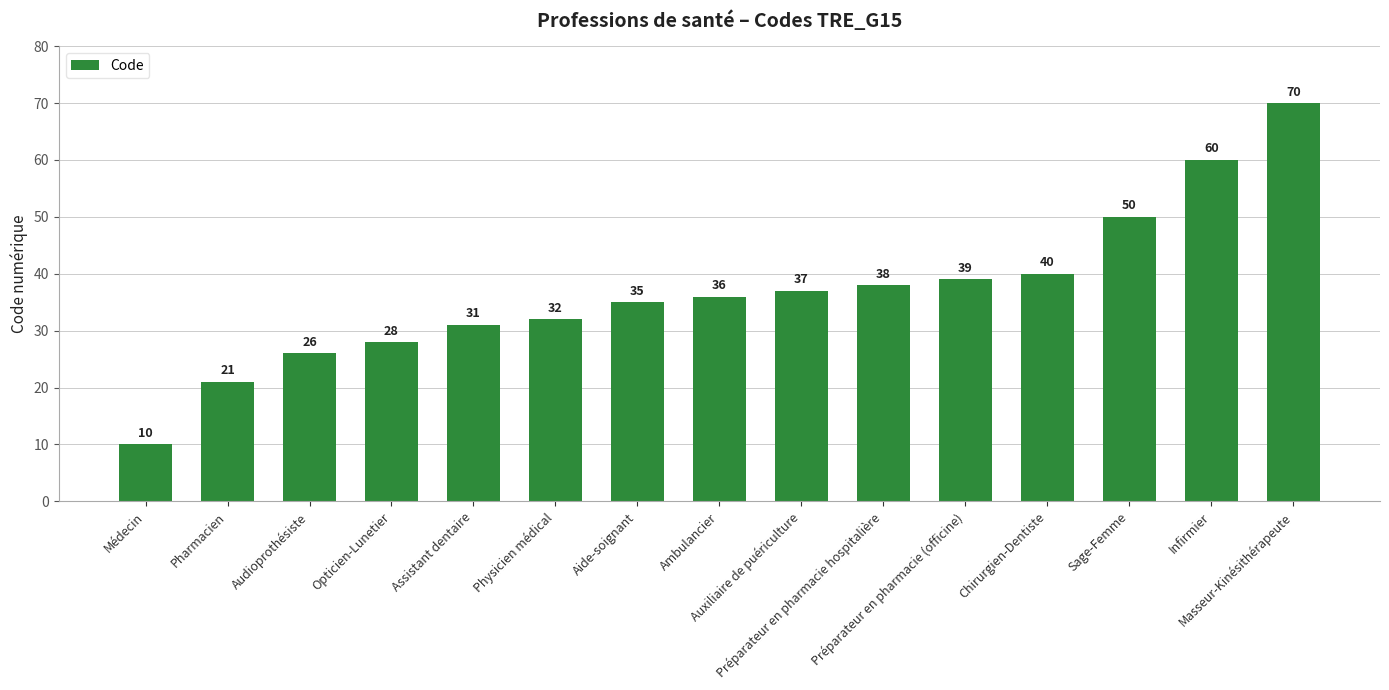

Where is the data nearest to the value 40?

Chirurgien-Dentiste